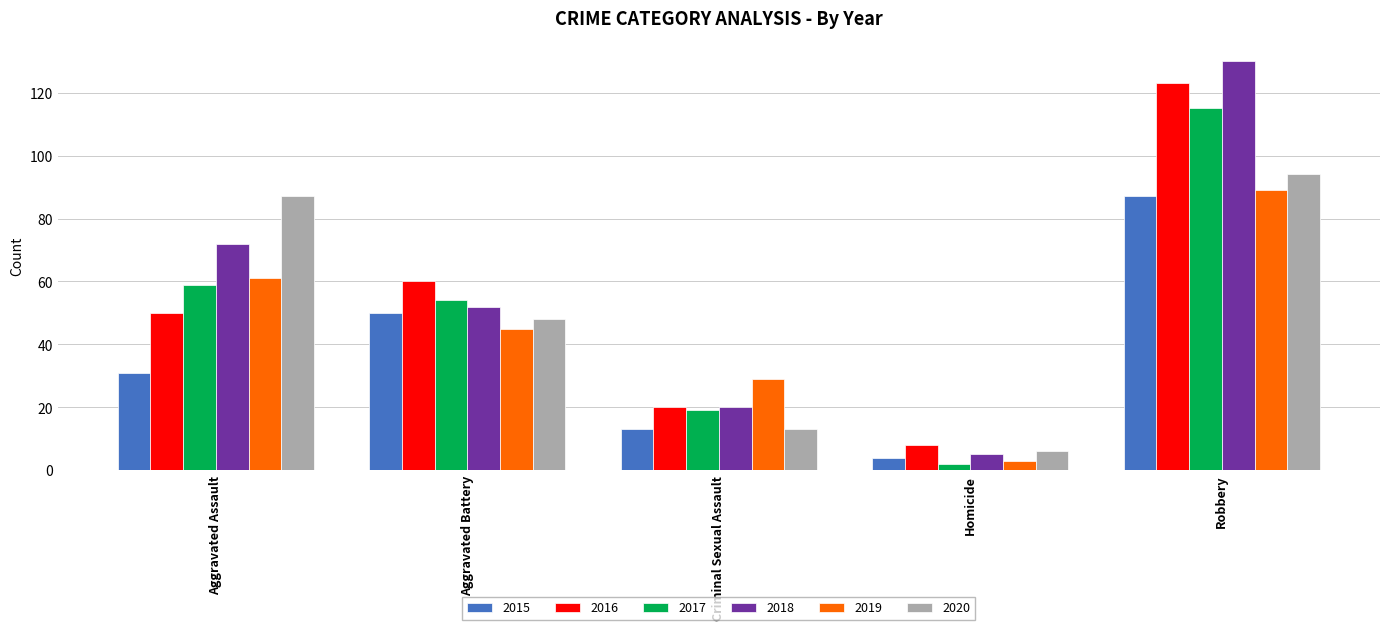

How many bars are there in each group?

6